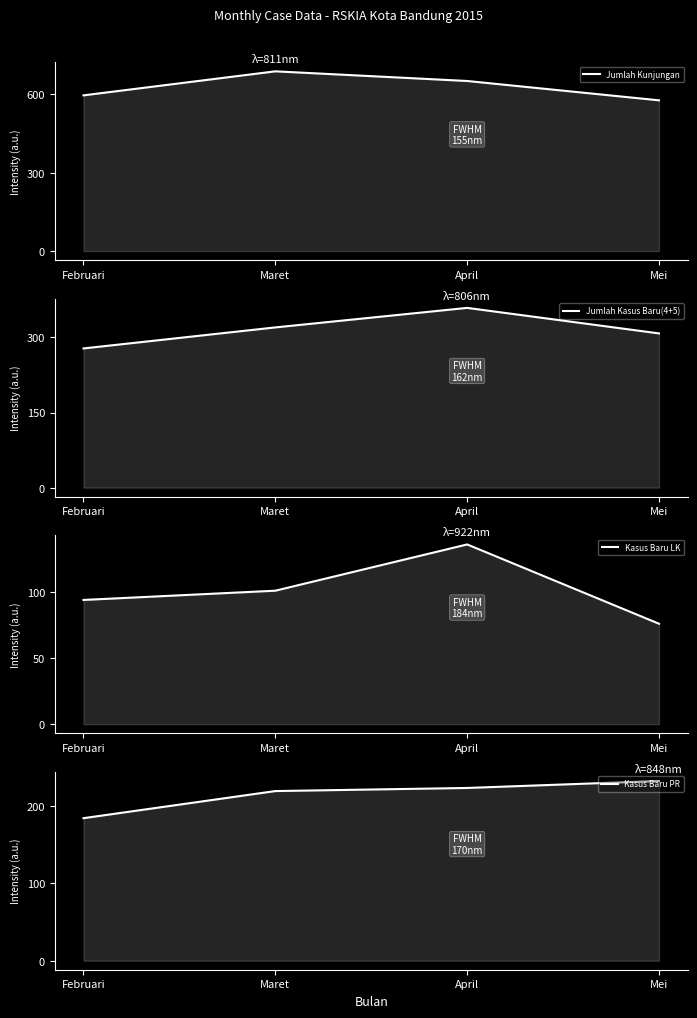

True or false: Jumlah Kunjungan and Jumlah Kasus Baru(4+5) intersect in this chart.

False